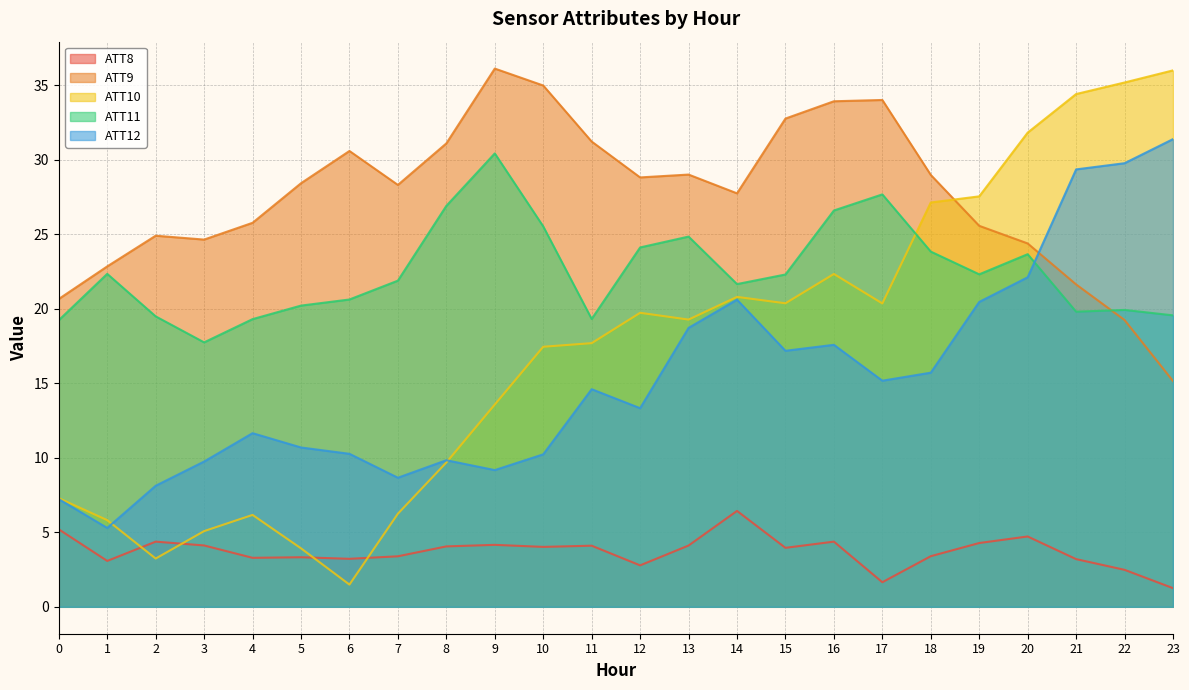

Which series has the widest spread of values?

ATT10